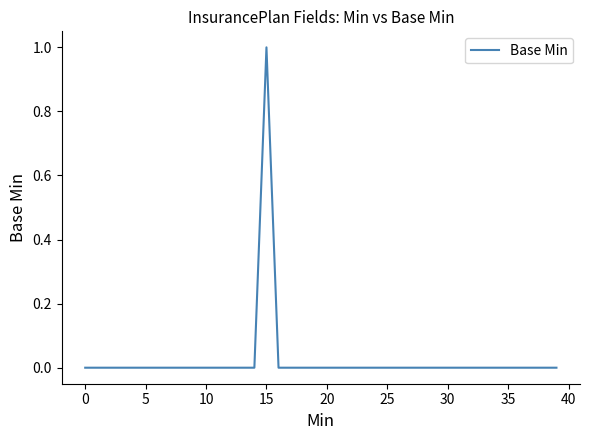

True or false: there are more than 2 points higher than both neighbors.

False